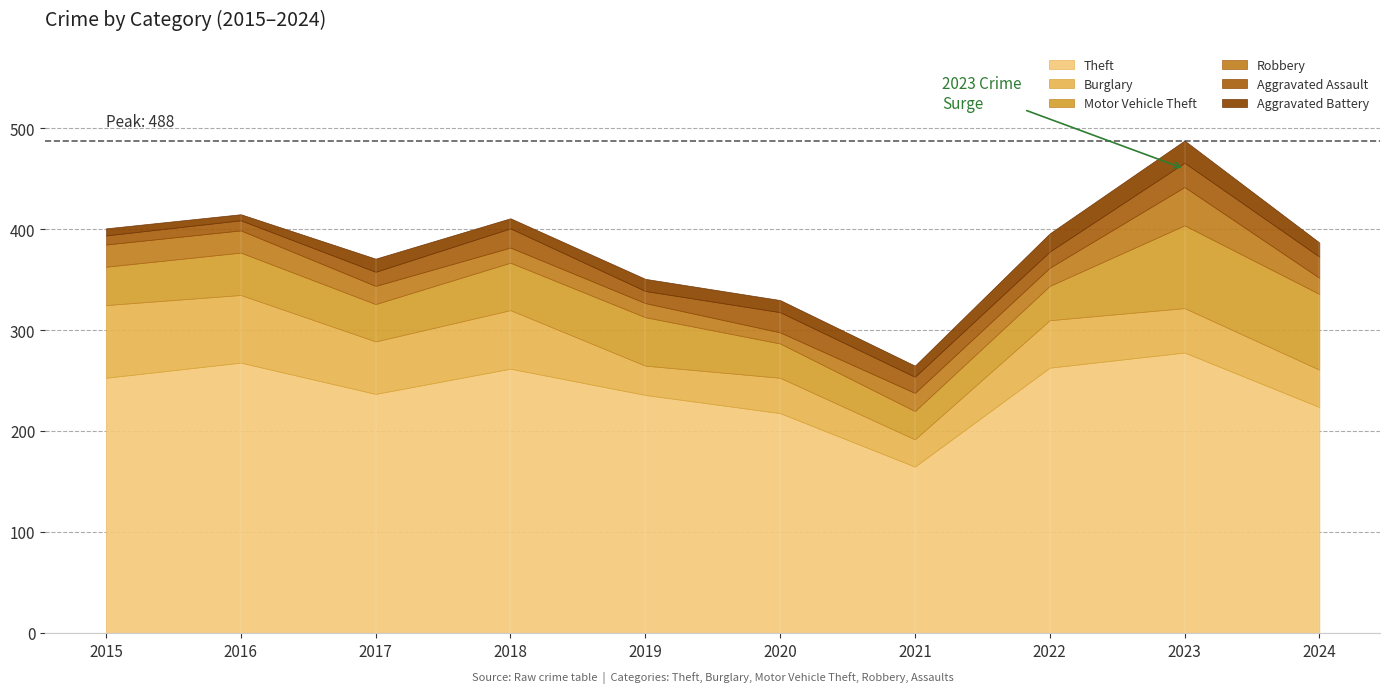

Reading left to right, list all the values displayed in this chart.

Theft: 2015=253	2016=268	2017=237	2018=262	2019=236	2020=218	2021=165	2022=263	2023=278	2024=224
Burglary: 2015=72	2016=67	2017=52	2018=58	2019=29	2020=35	2021=27	2022=47	2023=44	2024=37
Motor Vehicle Theft: 2015=38	2016=42	2017=37	2018=47	2019=48	2020=34	2021=28	2022=34	2023=82	2024=75
Robbery: 2015=22	2016=22	2017=18	2018=15	2019=14	2020=11	2021=18	2022=18	2023=38	2024=16
Aggravated Assault: 2015=9	2016=10	2017=14	2018=19	2019=12	2020=20	2021=16	2022=16	2023=24	2024=21
Aggravated Battery: 2015=7	2016=6	2017=13	2018=10	2019=12	2020=12	2021=11	2022=18	2023=22	2024=14